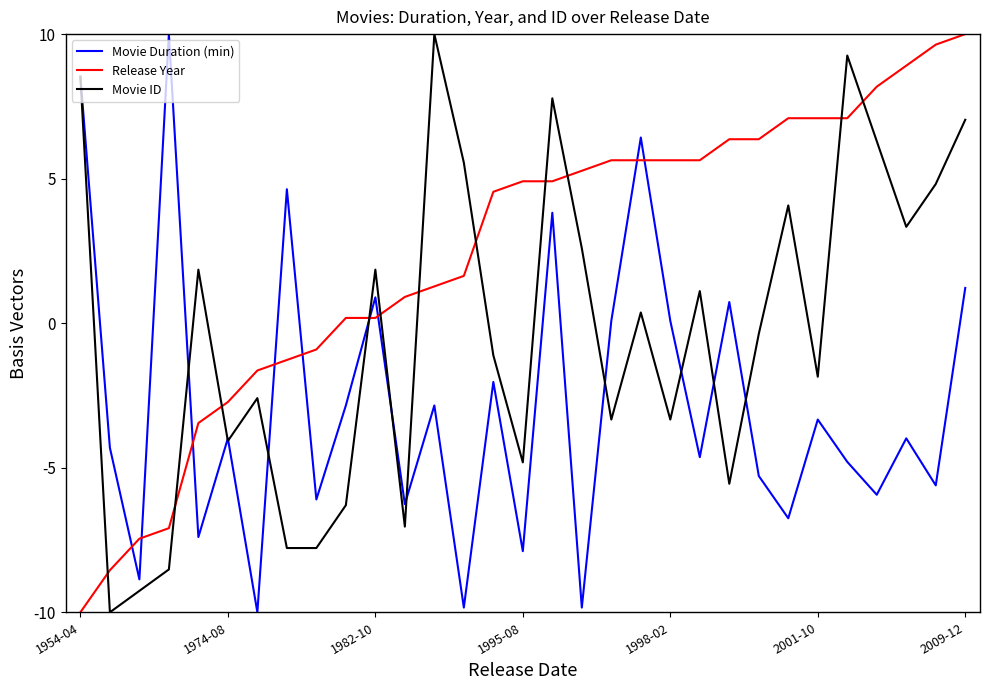

Reading left to right, what are all the values shown in this chart?

Movie Duration (min): 8.5	-4.3	-8.9	10.0	-7.4	-4.0	-10.0	4.6	-6.1	-2.8	0.9	-6.3	-2.8	-9.8	-2.0	-7.9	3.8	-9.8	0.1	6.4	0.1	-4.6	0.7	-5.3	-6.7	-3.3	-4.8	-5.9	-4.0	-5.6	1.2
Release Year: -10.0	-8.5	-7.5	-7.1	-3.5	-2.7	-1.6	-1.3	-0.9	0.2	0.2	0.9	1.3	1.6	4.5	4.9	4.9	5.3	5.6	5.6	5.6	5.6	6.4	6.4	7.1	7.1	7.1	8.2	8.9	9.6	10.0
Movie ID: 8.5	-10.0	-9.3	-8.5	1.9	-4.1	-2.6	-7.8	-7.8	-6.3	1.9	-7.0	10.0	5.6	-1.1	-4.8	7.8	2.6	-3.3	0.4	-3.3	1.1	-5.6	-0.4	4.1	-1.9	9.3	6.3	3.3	4.8	7.0